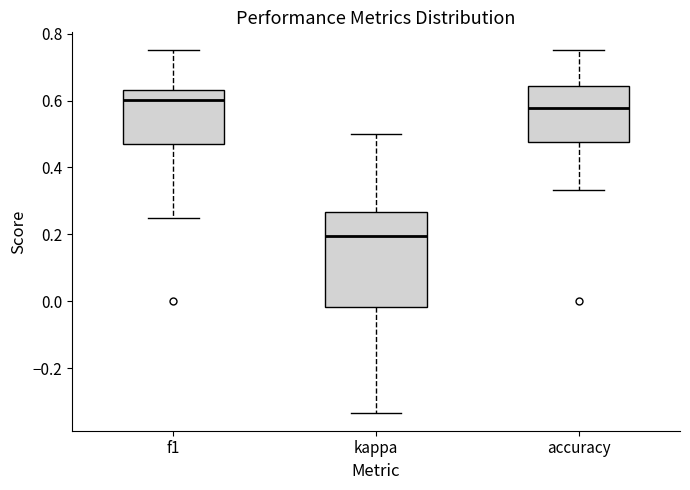

Reading left to right, transcribe this box plot: for each box, give where its median line is, the range the box spans, and where its two whiskers end, as read against the y-axis. The values are not printed on the chart, so give them approximately, as read against the axis.

f1: median 0.60, box 0.48 to 0.64, whiskers 0.26 to 0.76
kappa: median 0.20, box -0.02 to 0.26, whiskers -0.34 to 0.50
accuracy: median 0.58, box 0.48 to 0.64, whiskers 0.34 to 0.76